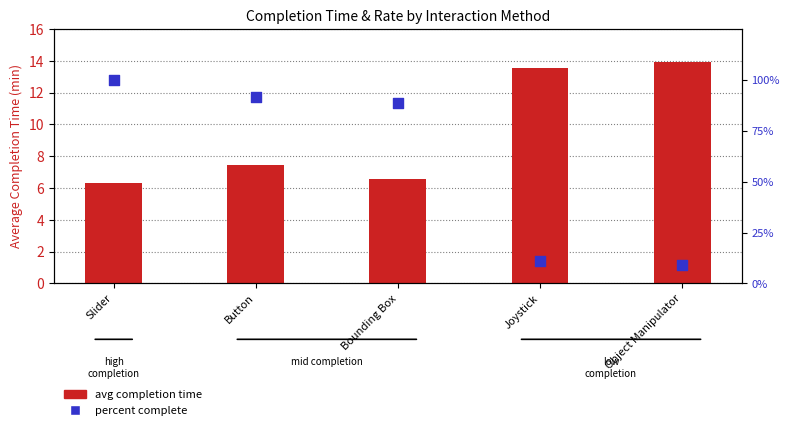

At which category is the sum across all series the highest?

Slider